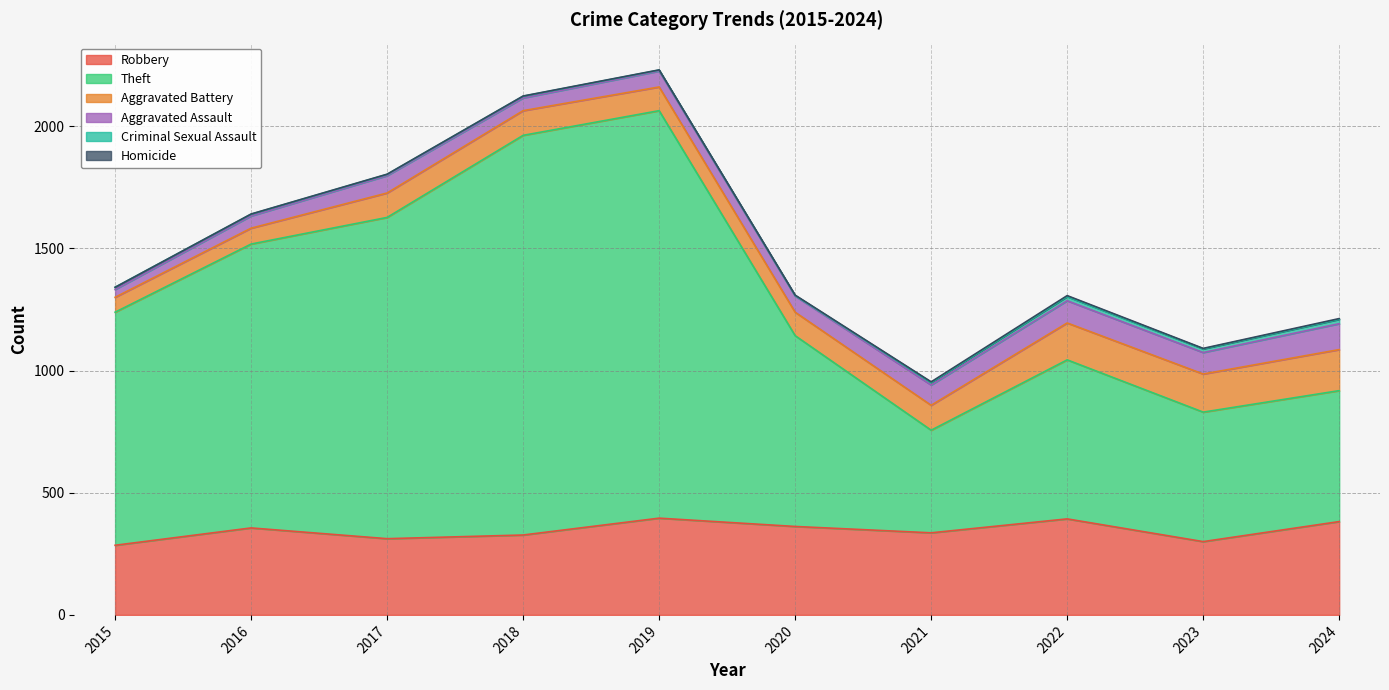

The value of Robbery at 2015 is 285. True or false?

True